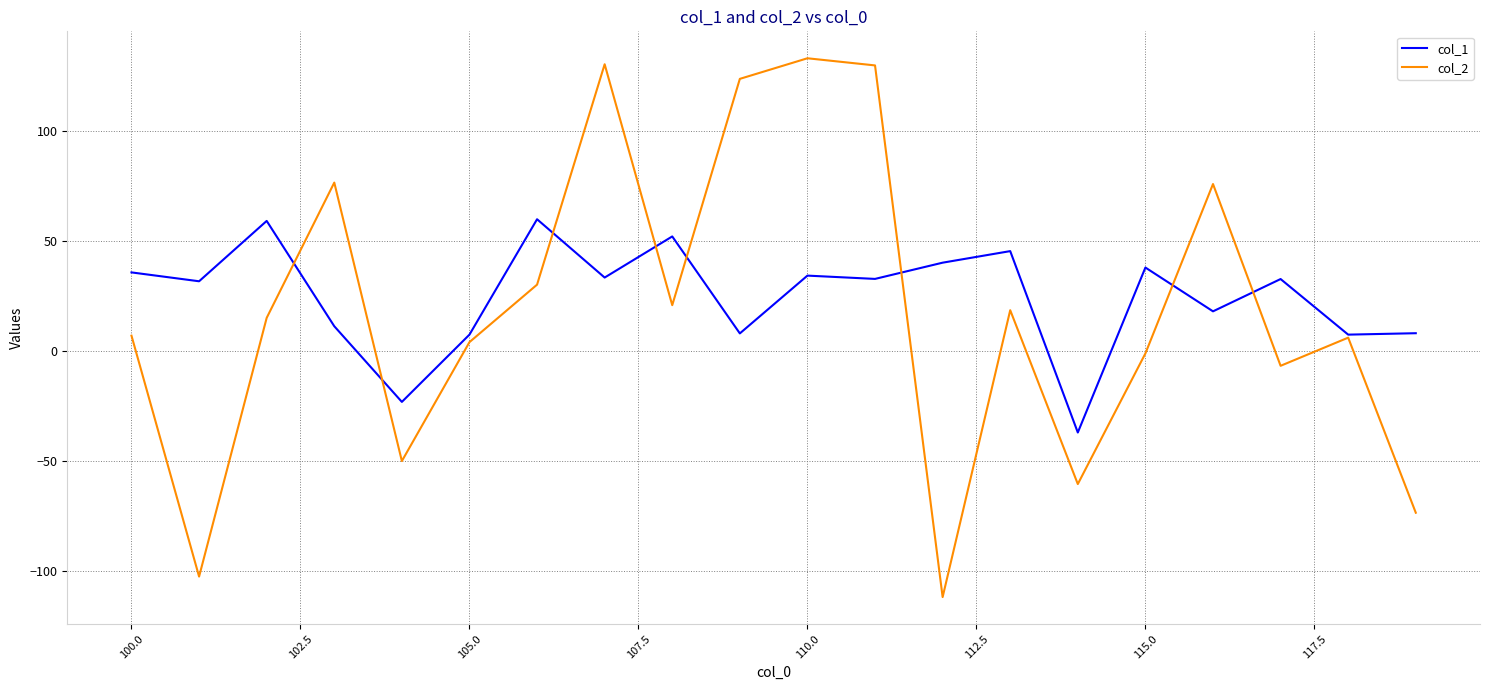

Which series has the largest total across all categories?

col_1